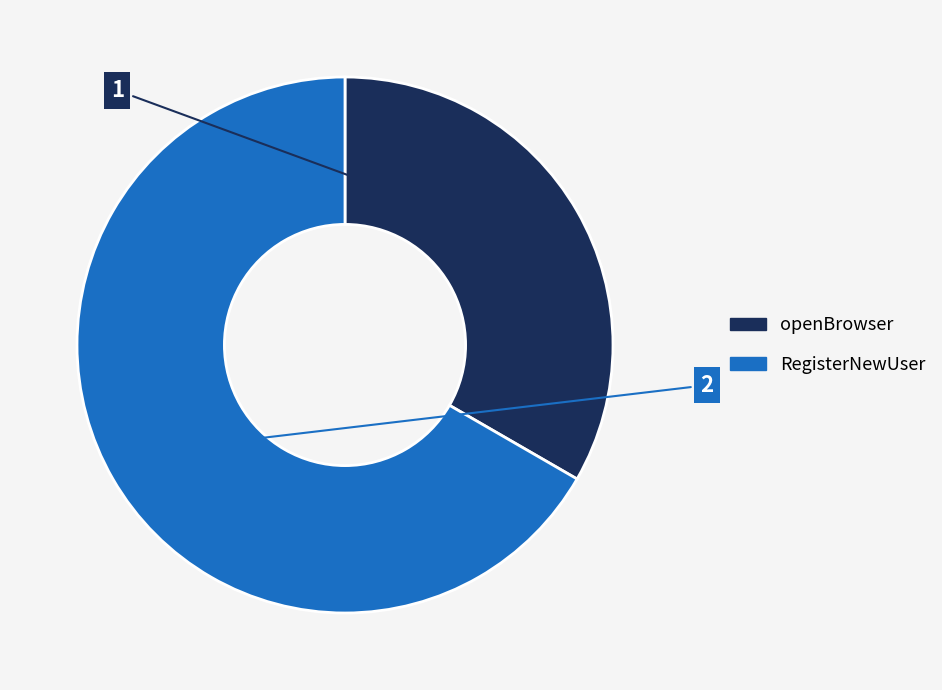

True or false: RegisterNewUser accounts for 76% of the total.

False